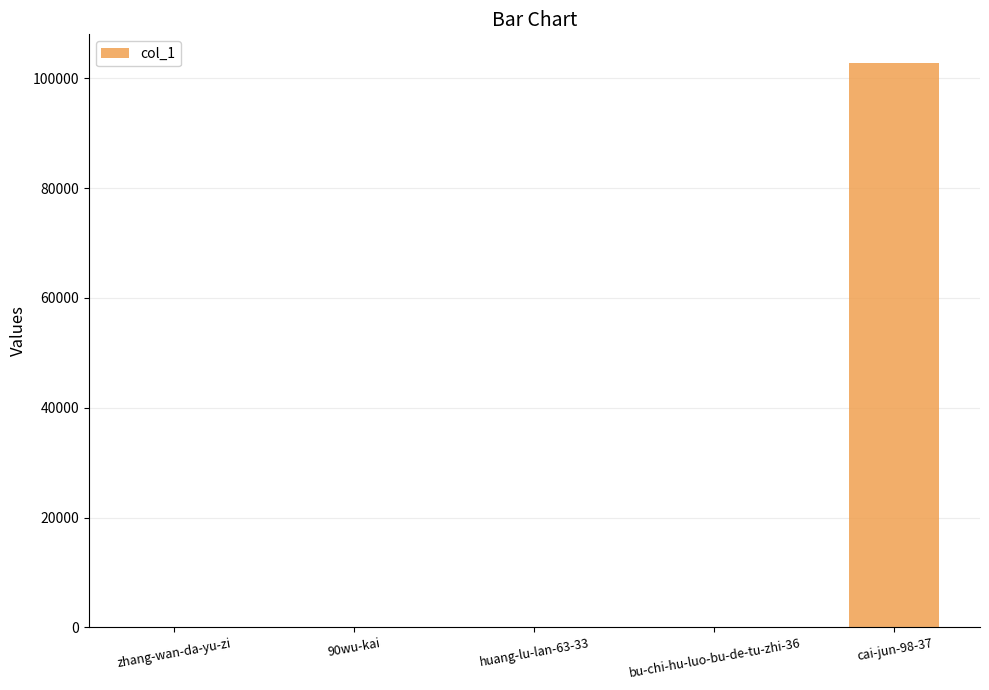

Count the number of categories in the chart.

5